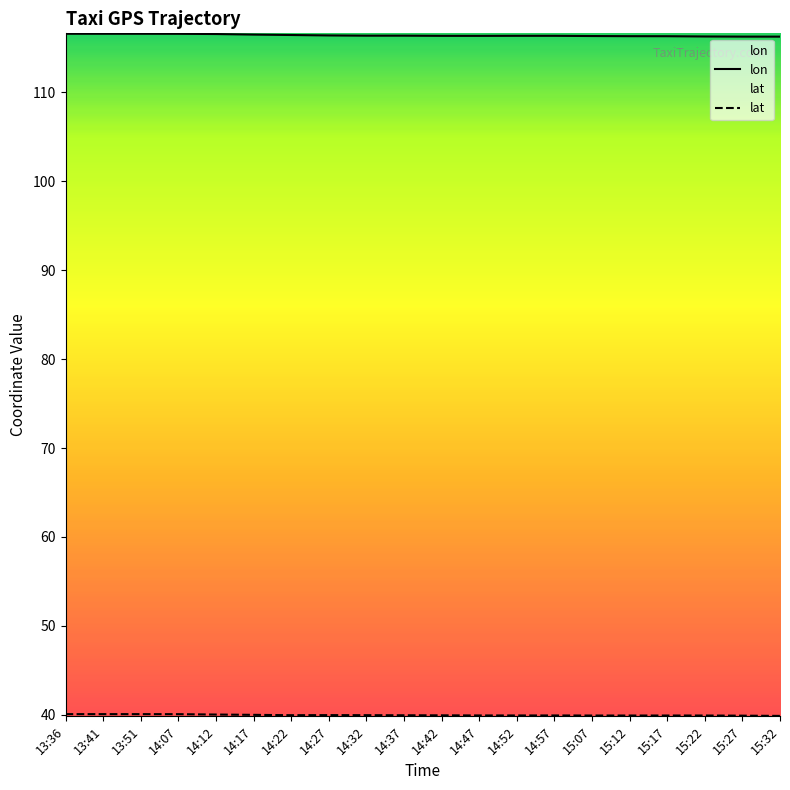

Which series changed the most between 14:42 and 15:17?

lon